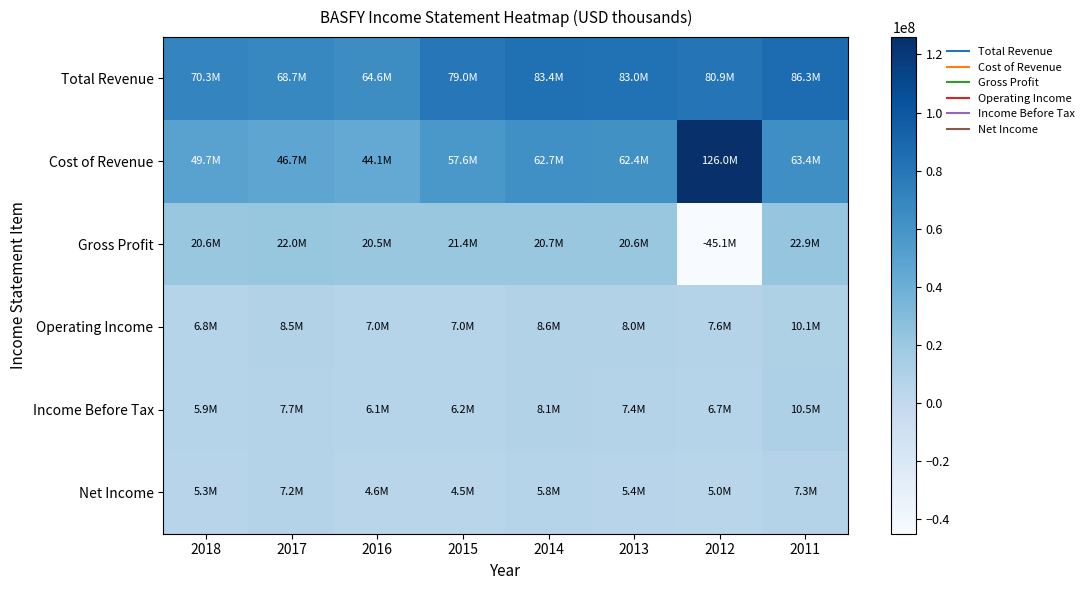

What is the spread (max minus min) of values at 2013?

77620400